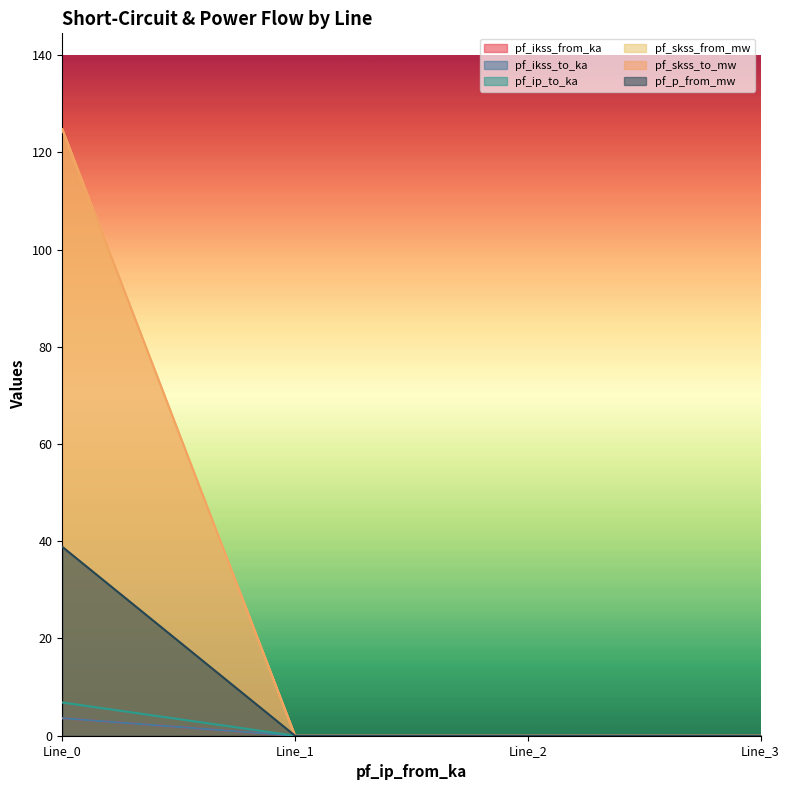

What is the difference between the pf_ikss_from_ka values at Line_0 and Line_1?

38.9